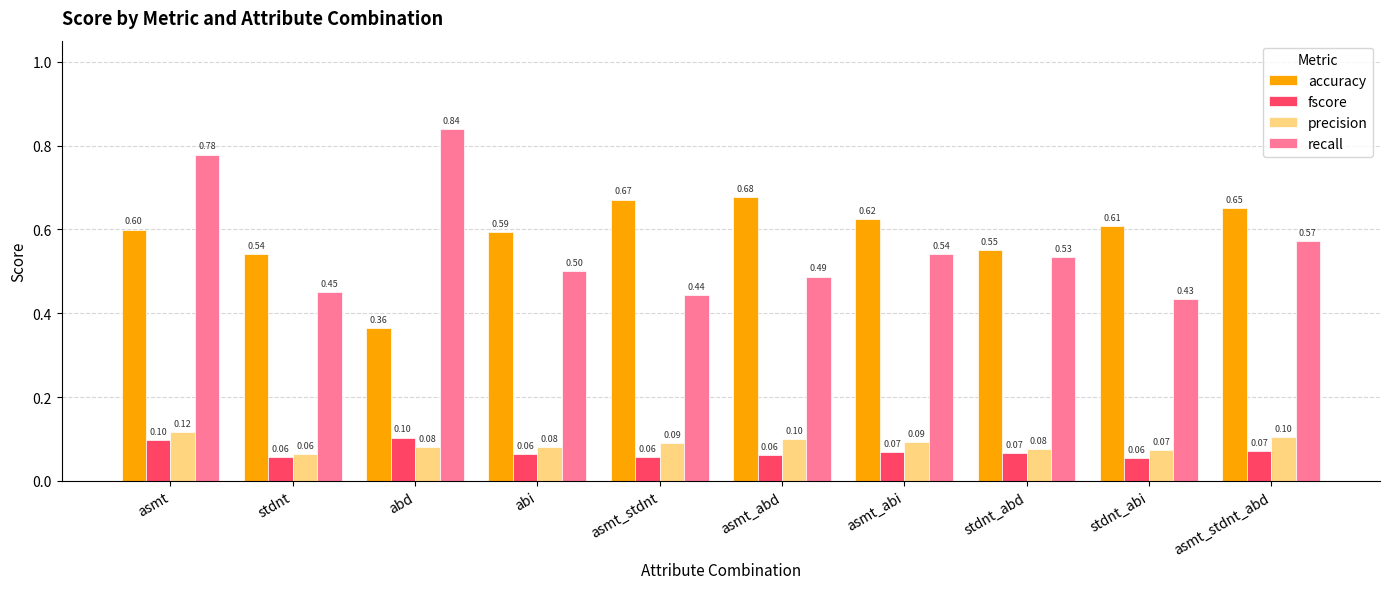

What position from the right is stdnt_abd?

3